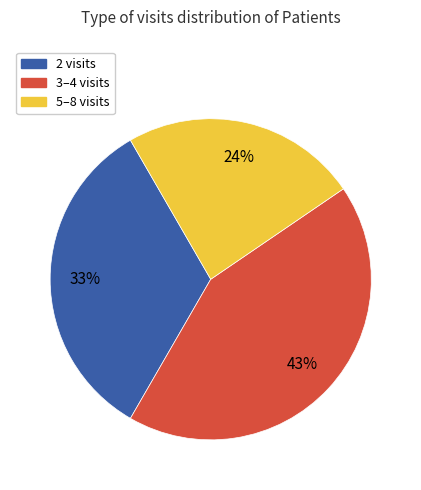

To the nearest percent, what is the difference between the largest and smallest slice percentages?

19%